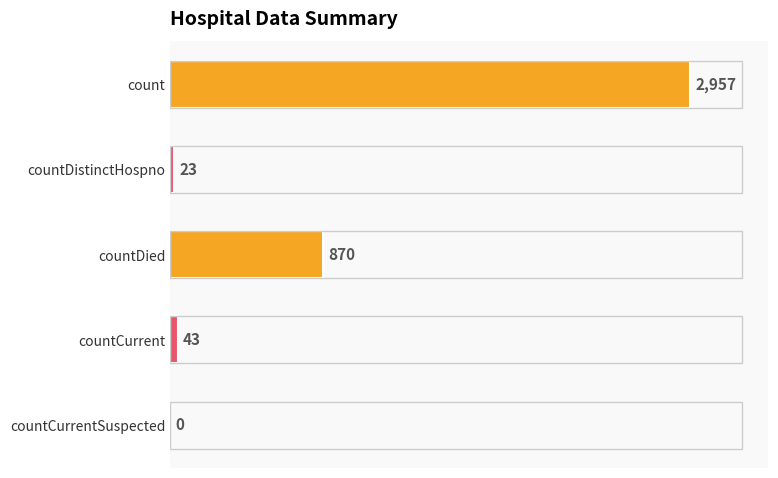

At which label is the value closest to 1478?

countDied